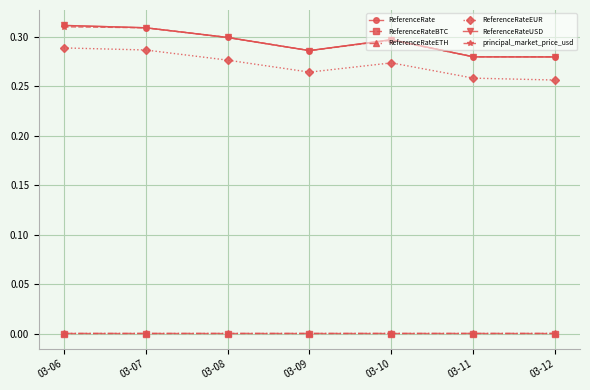

The value of principal_market_price_usd at 03-08 is 0.3. True or false?

True